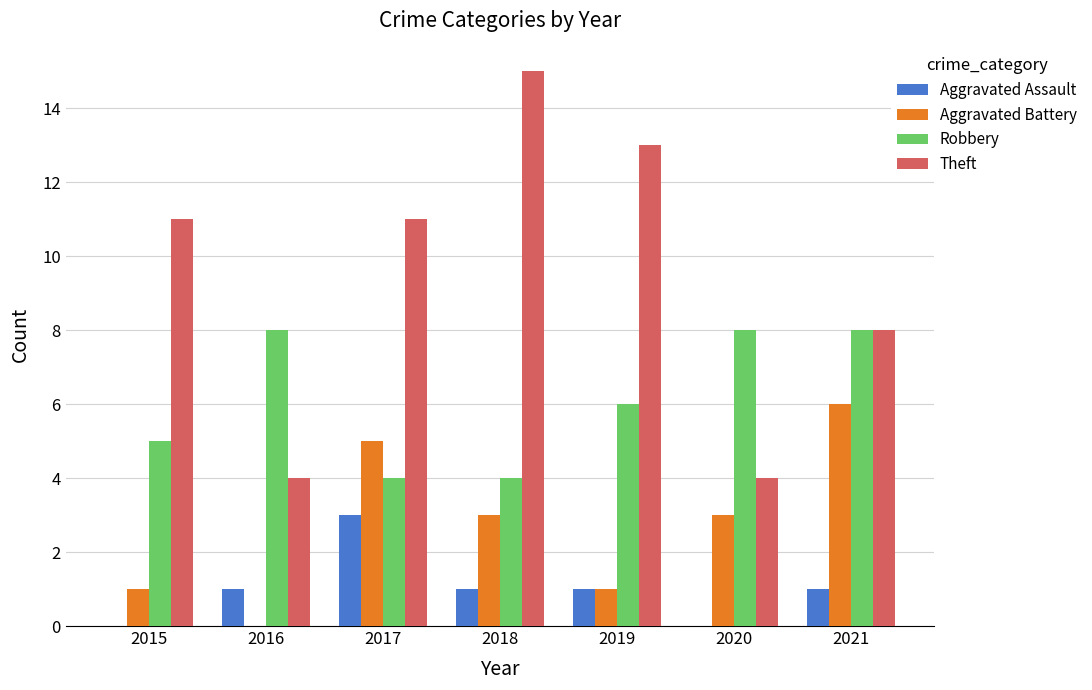

What is the average value of the Aggravated Battery series?

3